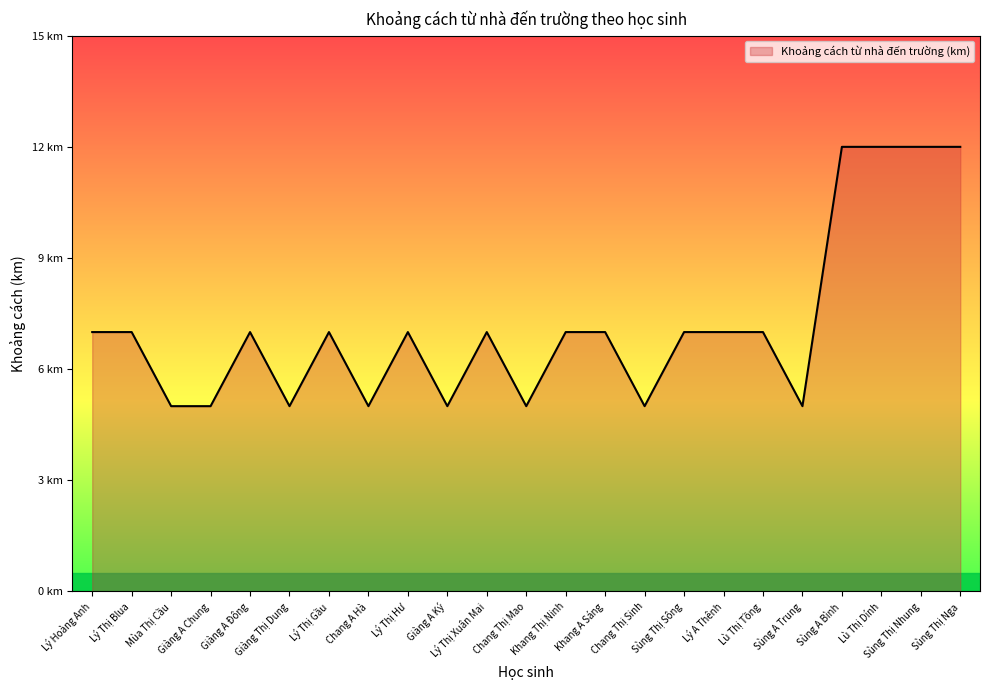

List the labels in order of value, largest first.

Sùng A Bình, Lù Thị Dính, Sùng Thị Nhung, Sùng Thị Nga, Lý Hoàng Anh, Lý Thị Blua, Giàng A Đông, Lý Thị Gầu, Lý Thị Hư, Lý Thị Xuân Mai, Khang Thị Ninh, Khang A Sáng, Sùng Thị Sông, Lý A Thênh, Lù Thị Tồng, Mùa Thị Cầu, Giàng A Chung, Giàng Thị Dung, Chang A Hà, Giàng A Ký, Chang Thị Mao, Chang Thị Sinh, Sùng A Trung